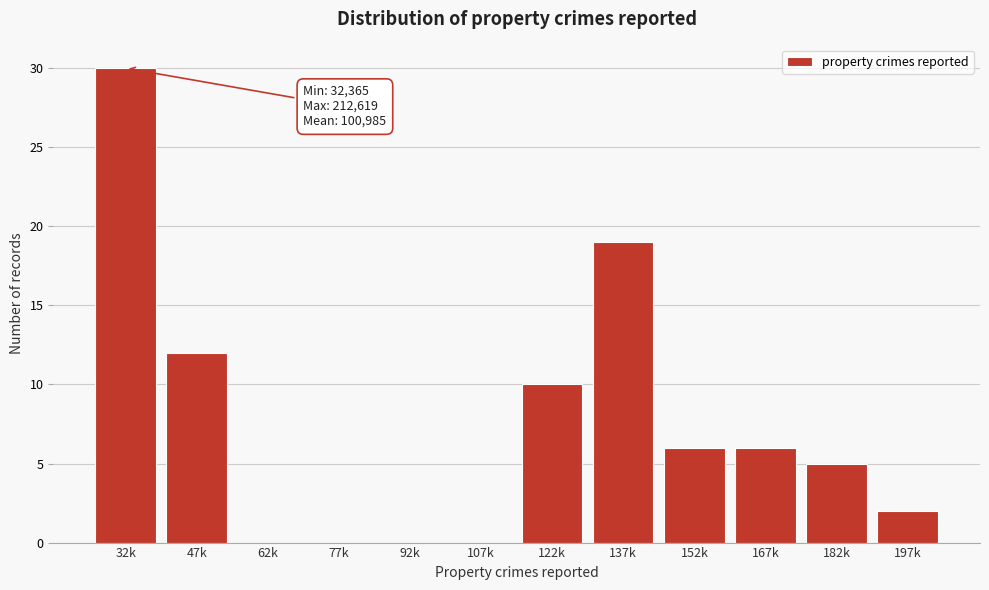

Reading left to right, list all the values displayed in this chart.

32k=30	47k=12	62k=0	77k=0	92k=0	107k=0	122k=10	137k=19	152k=6	167k=6	182k=5	197k=2